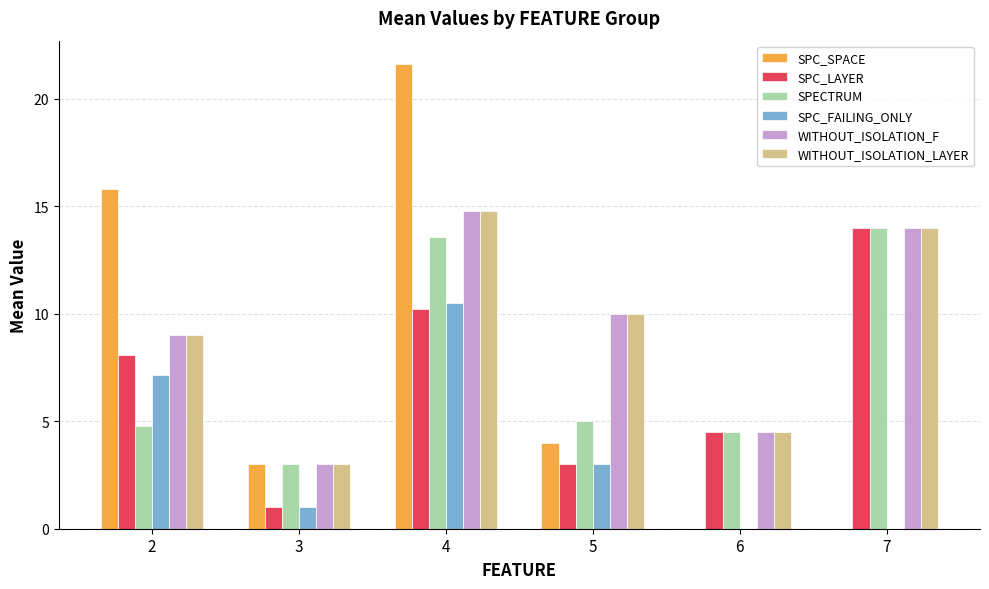

Reading left to right, what are all the values shown in this chart?

SPC_SPACE: 15.8	3.0	21.6	4.0	0.0	0.0
SPC_LAYER: 8.1	1.0	10.2	3.0	4.5	14.0
SPECTRUM: 4.8	3.0	13.6	5.0	4.5	14.0
SPC_FAILING_ONLY: 7.2	1.0	10.5	3.0	0.0	0.0
WITHOUT_ISOLATION_F: 9.0	3.0	14.8	10.0	4.5	14.0
WITHOUT_ISOLATION_LAYER: 9.0	3.0	14.8	10.0	4.5	14.0